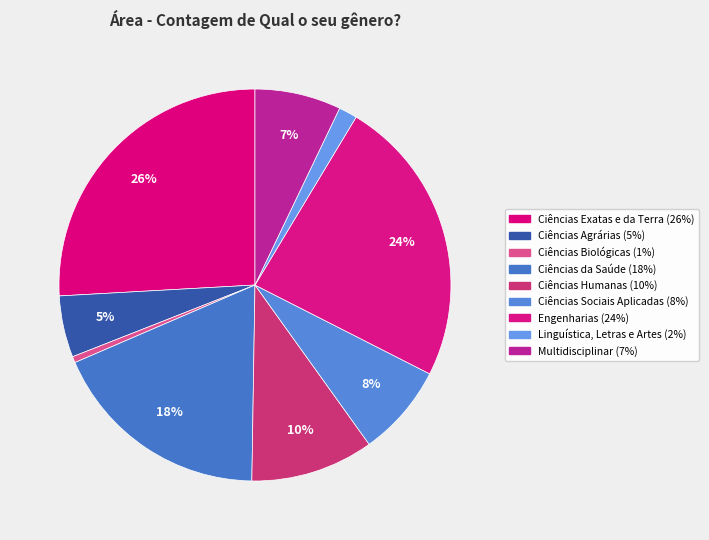

Does Ciências da Saúde represent more than half of the total?

No